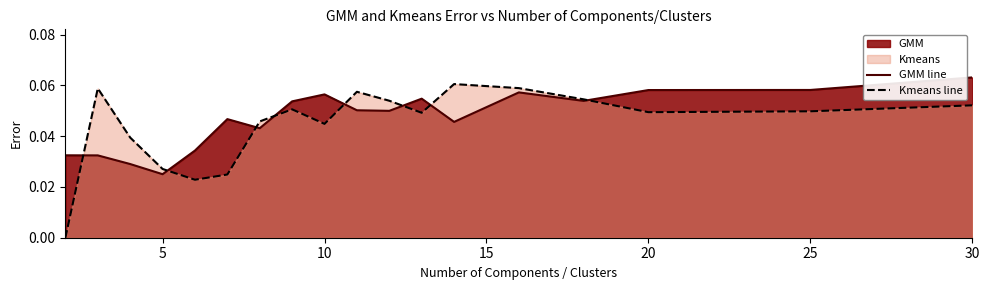

What is the sum of all GMM line values?

0.8